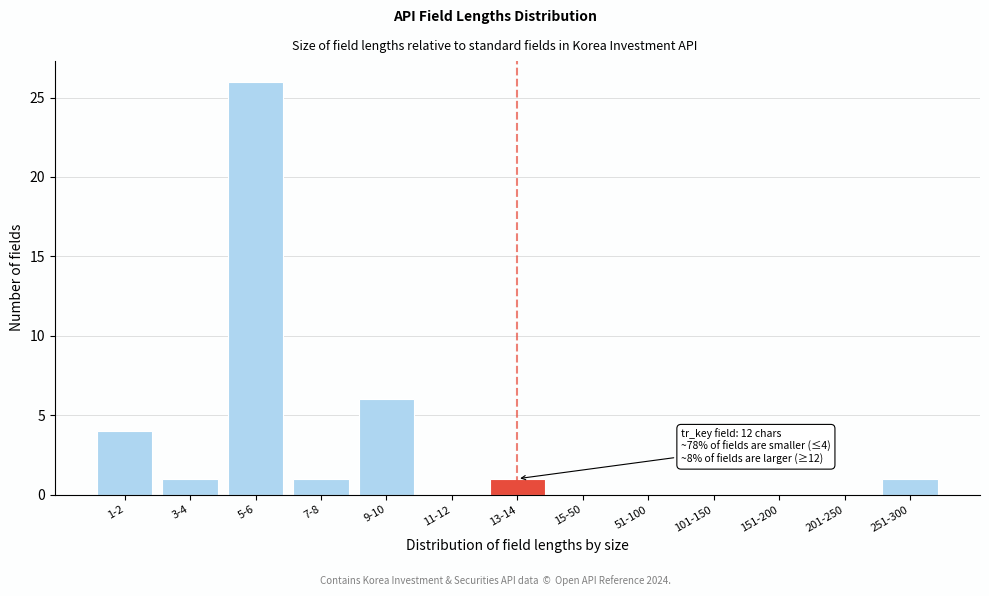

Reading left to right, what are all the values shown in this chart?

1-2=4	3-4=1	5-6=26	7-8=1	9-10=6	11-12=0	13-14=1	15-50=0	51-100=0	101-150=0	151-200=0	201-250=0	251-300=1